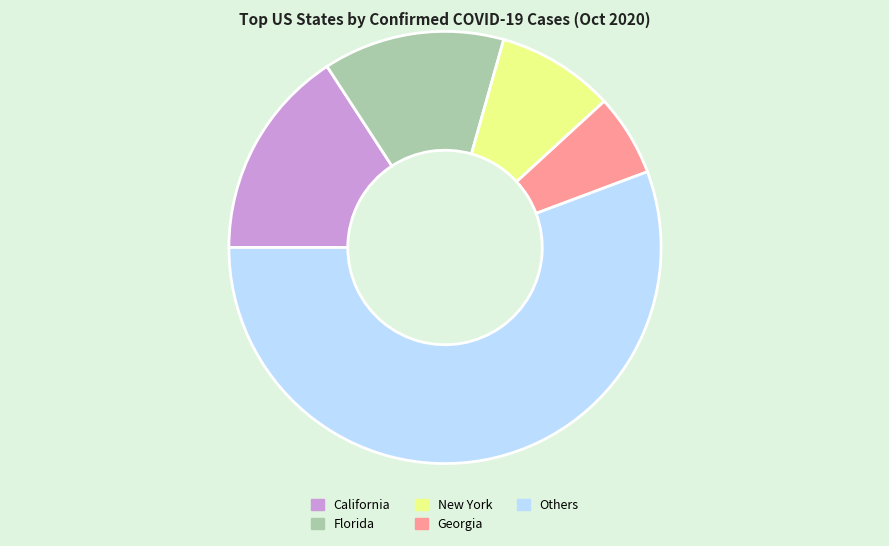

Between New York and Florida, which is larger?

Florida